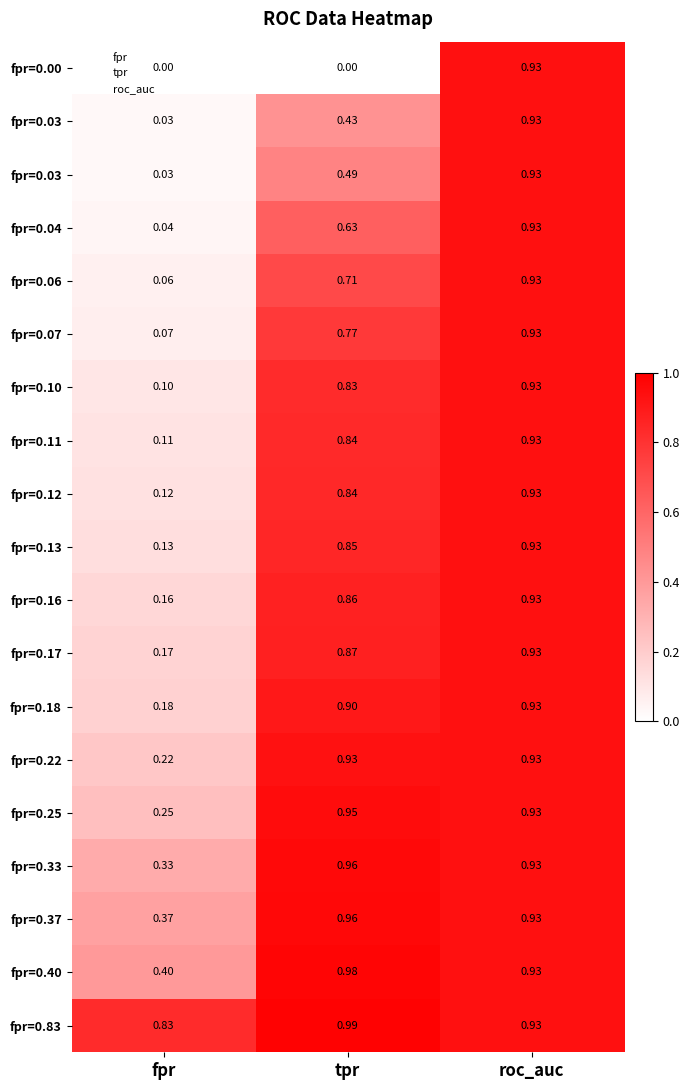

Which category has the lowest value across all series?

fpr